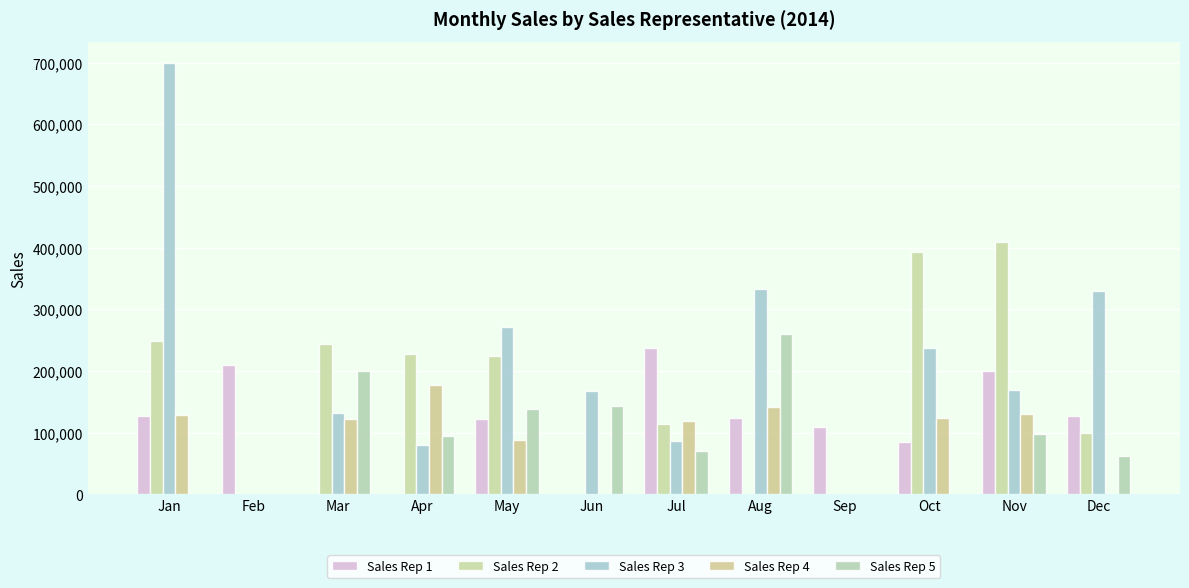

What is the difference between the highest and lowest values at Jul?

166032